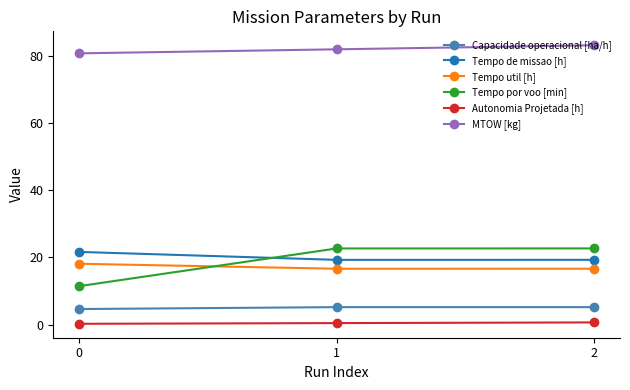

Is this an area chart (filled region under the line)?

No